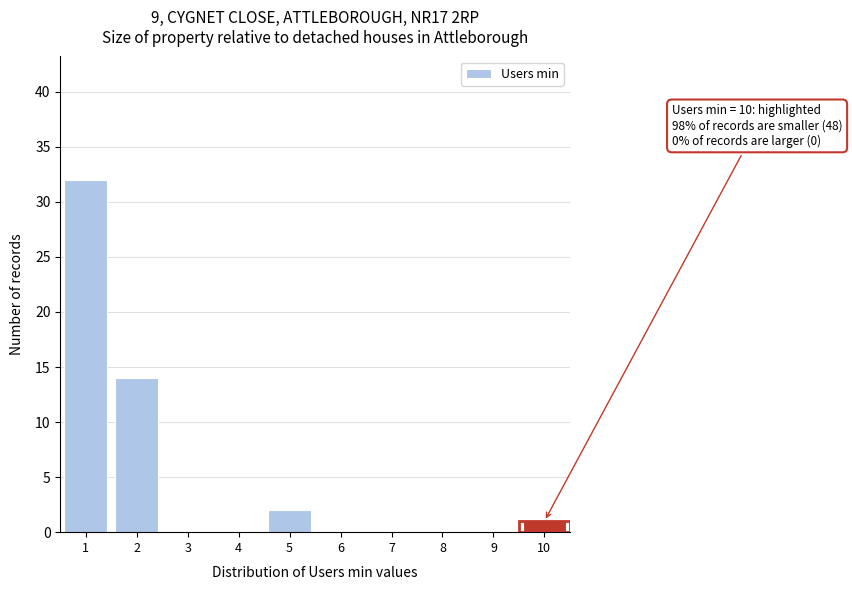

Reading right to left, extract all data points from this chart.

10=1	9=0	8=0	7=0	6=0	5=2	4=0	3=0	2=14	1=32